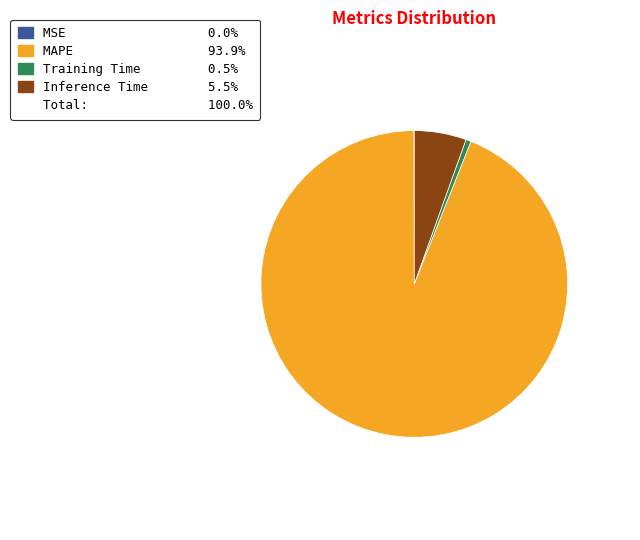

Is there any slice that represents more than half of the pie?

Yes